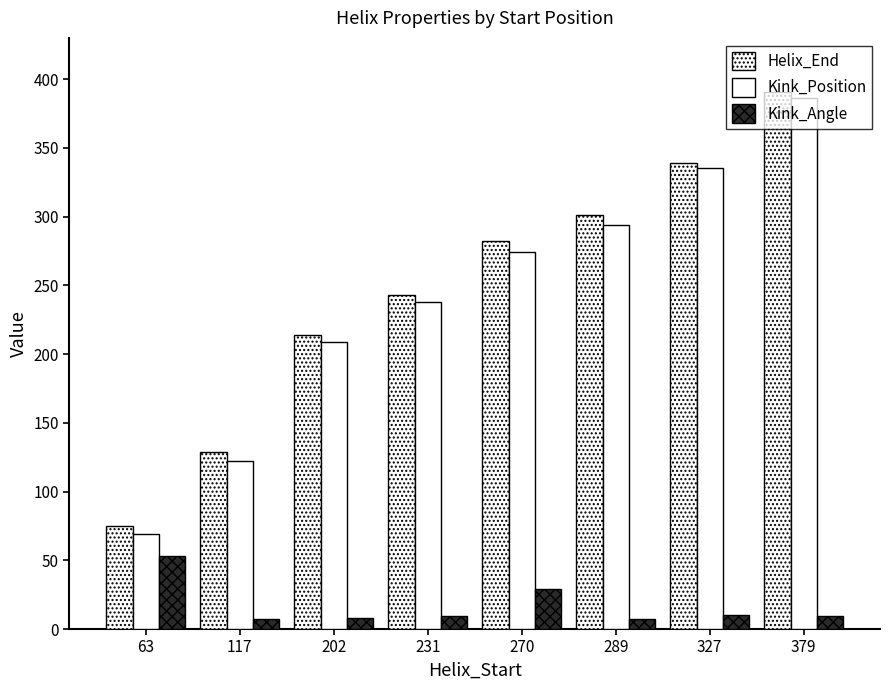

List the series in order of their peak value, highest first.

Helix_End, Kink_Position, Kink_Angle